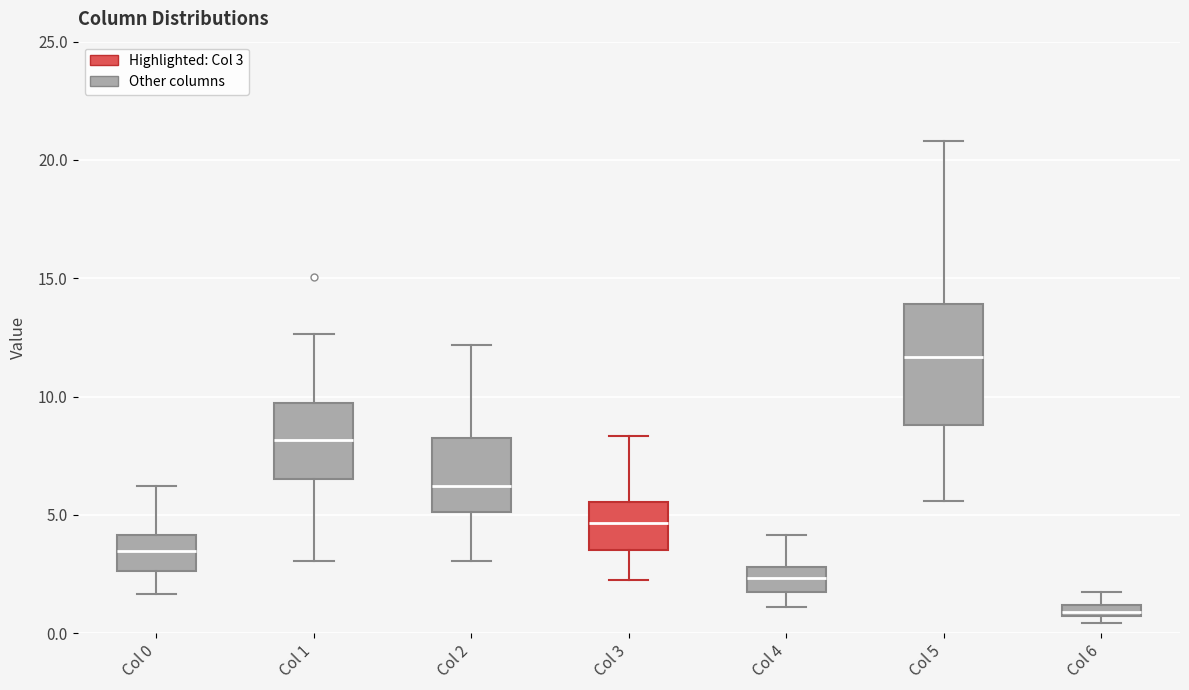

Which box is the tallest, from its lower edge to its upper edge?

Col 5